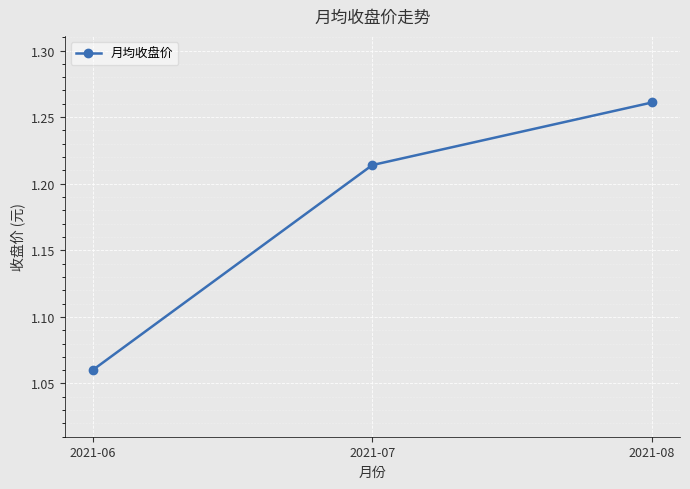

Rank the categories by value from lowest to highest.

2021-06, 2021-07, 2021-08